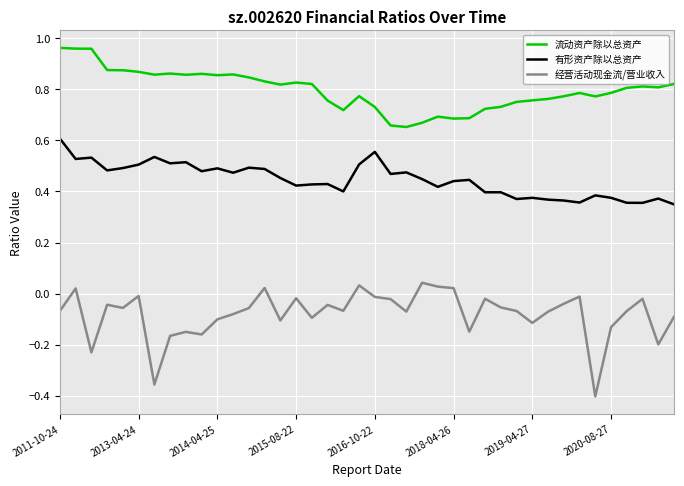

Count the number of data series in this chart.

3